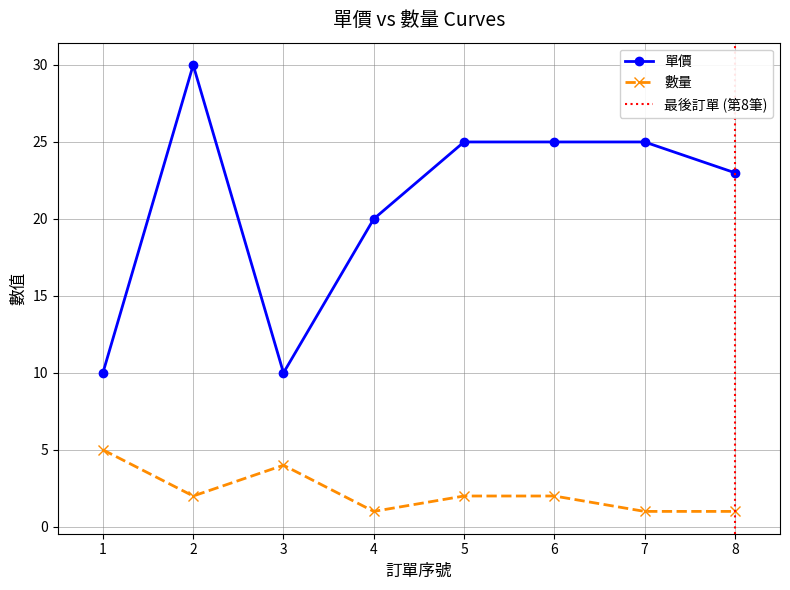

The value of 單價 at 7 is 25. True or false?

True